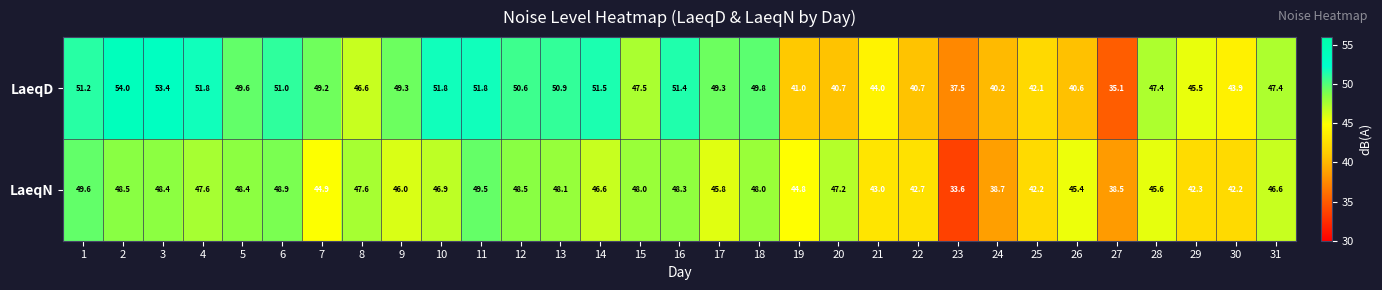

Rank the series by their maximum value, from highest to lowest.

LaeqD, LaeqN